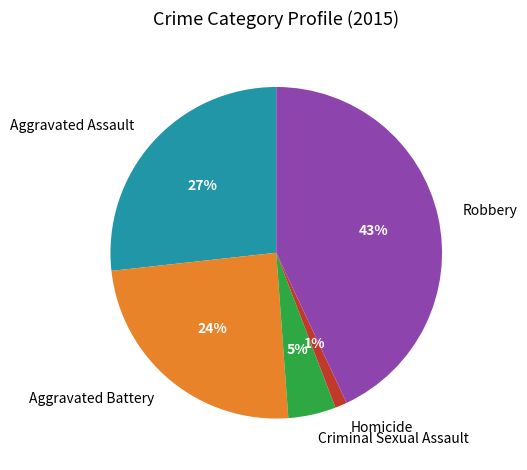

To the nearest percent, what is the combined percentage of Aggravated Assault and Homicide?

28%